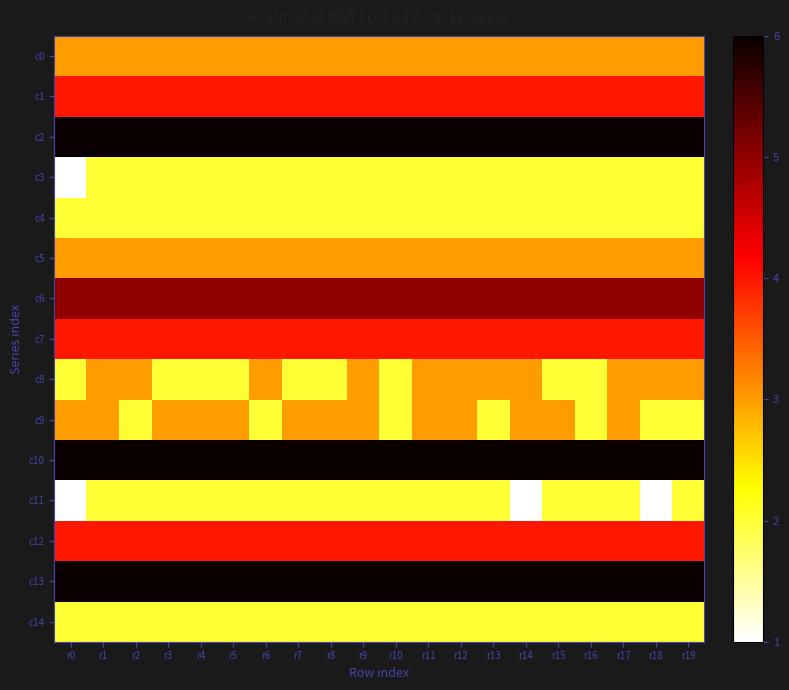

Reading left to right, list all the values displayed in this chart.

c0: r0=3	r1=3	r2=3	r3=3	r4=3	r5=3	r6=3	r7=3	r8=3	r9=3	r10=3	r11=3	r12=3	r13=3	r14=3	r15=3	r16=3	r17=3	r18=3	r19=3
c1: r0=4	r1=4	r2=4	r3=4	r4=4	r5=4	r6=4	r7=4	r8=4	r9=4	r10=4	r11=4	r12=4	r13=4	r14=4	r15=4	r16=4	r17=4	r18=4	r19=4
c2: r0=6	r1=6	r2=6	r3=6	r4=6	r5=6	r6=6	r7=6	r8=6	r9=6	r10=6	r11=6	r12=6	r13=6	r14=6	r15=6	r16=6	r17=6	r18=6	r19=6
c3: r0=1	r1=2	r2=2	r3=2	r4=2	r5=2	r6=2	r7=2	r8=2	r9=2	r10=2	r11=2	r12=2	r13=2	r14=2	r15=2	r16=2	r17=2	r18=2	r19=2
c4: r0=2	r1=2	r2=2	r3=2	r4=2	r5=2	r6=2	r7=2	r8=2	r9=2	r10=2	r11=2	r12=2	r13=2	r14=2	r15=2	r16=2	r17=2	r18=2	r19=2
c5: r0=3	r1=3	r2=3	r3=3	r4=3	r5=3	r6=3	r7=3	r8=3	r9=3	r10=3	r11=3	r12=3	r13=3	r14=3	r15=3	r16=3	r17=3	r18=3	r19=3
c6: r0=5	r1=5	r2=5	r3=5	r4=5	r5=5	r6=5	r7=5	r8=5	r9=5	r10=5	r11=5	r12=5	r13=5	r14=5	r15=5	r16=5	r17=5	r18=5	r19=5
c7: r0=4	r1=4	r2=4	r3=4	r4=4	r5=4	r6=4	r7=4	r8=4	r9=4	r10=4	r11=4	r12=4	r13=4	r14=4	r15=4	r16=4	r17=4	r18=4	r19=4
c8: r0=2	r1=3	r2=3	r3=2	r4=2	r5=2	r6=3	r7=2	r8=2	r9=3	r10=2	r11=3	r12=3	r13=3	r14=3	r15=2	r16=2	r17=3	r18=3	r19=3
c9: r0=3	r1=3	r2=2	r3=3	r4=3	r5=3	r6=2	r7=3	r8=3	r9=3	r10=2	r11=3	r12=3	r13=2	r14=3	r15=3	r16=2	r17=3	r18=2	r19=2
c10: r0=6	r1=6	r2=6	r3=6	r4=6	r5=6	r6=6	r7=6	r8=6	r9=6	r10=6	r11=6	r12=6	r13=6	r14=6	r15=6	r16=6	r17=6	r18=6	r19=6
c11: r0=1	r1=2	r2=2	r3=2	r4=2	r5=2	r6=2	r7=2	r8=2	r9=2	r10=2	r11=2	r12=2	r13=2	r14=1	r15=2	r16=2	r17=2	r18=1	r19=2
c12: r0=4	r1=4	r2=4	r3=4	r4=4	r5=4	r6=4	r7=4	r8=4	r9=4	r10=4	r11=4	r12=4	r13=4	r14=4	r15=4	r16=4	r17=4	r18=4	r19=4
c13: r0=6	r1=6	r2=6	r3=6	r4=6	r5=6	r6=6	r7=6	r8=6	r9=6	r10=6	r11=6	r12=6	r13=6	r14=6	r15=6	r16=6	r17=6	r18=6	r19=6
c14: r0=2	r1=2	r2=2	r3=2	r4=2	r5=2	r6=2	r7=2	r8=2	r9=2	r10=2	r11=2	r12=2	r13=2	r14=2	r15=2	r16=2	r17=2	r18=2	r19=2